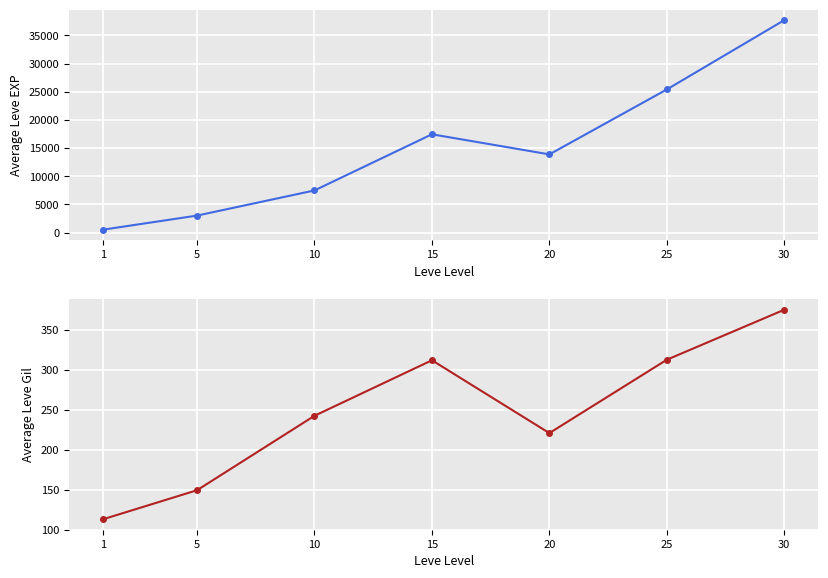

Between 5 and 10, which series saw the biggest shift?

Avg Leve EXP